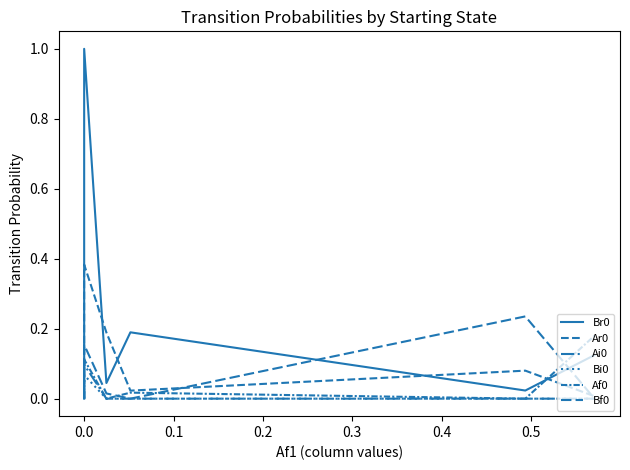

Rank the series by their maximum value, from highest to lowest.

Br0, Ar0, Bf0, Af0, Ai0, Bi0